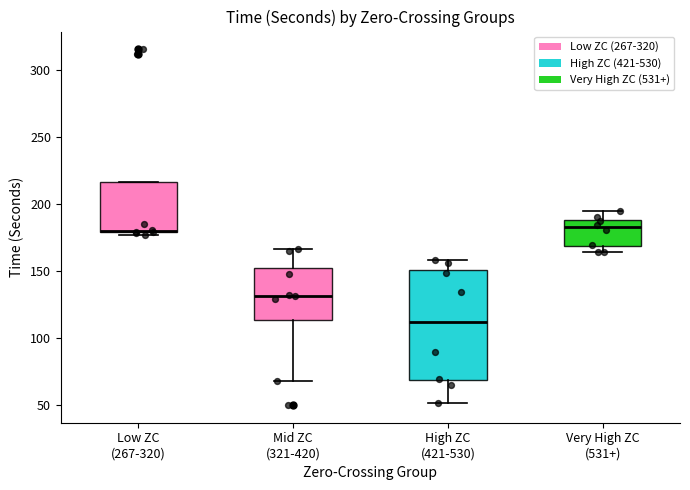

Reading left to right, transcribe this box plot: for each box, give where its median line is, the range the box spans, and where its two whiskers end, as read against the y-axis. The values are not printed on the chart, so give them approximately, as read against the axis.

Low ZC (267-320): median 180, box 180 to 215, whiskers 175 to 215
Mid ZC (321-420): median 130, box 115 to 150, whiskers 70 to 165
High ZC (421-530): median 110, box 70 to 150, whiskers 50 to 160
Very High ZC (531+): median 185, box 170 to 190, whiskers 165 to 195